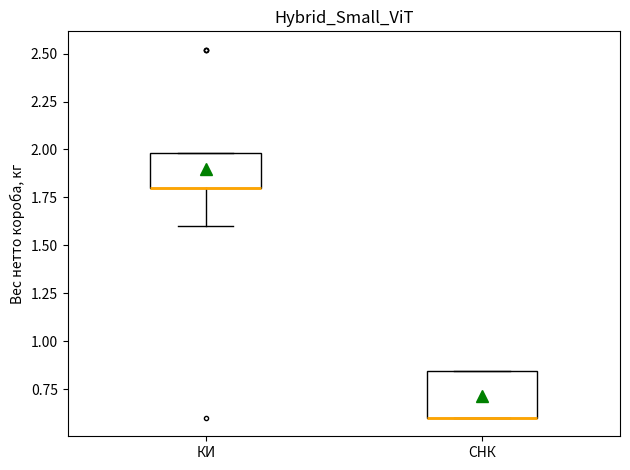

Comparing the boxes themselves (not the whiskers), which one is the tallest?

СНК